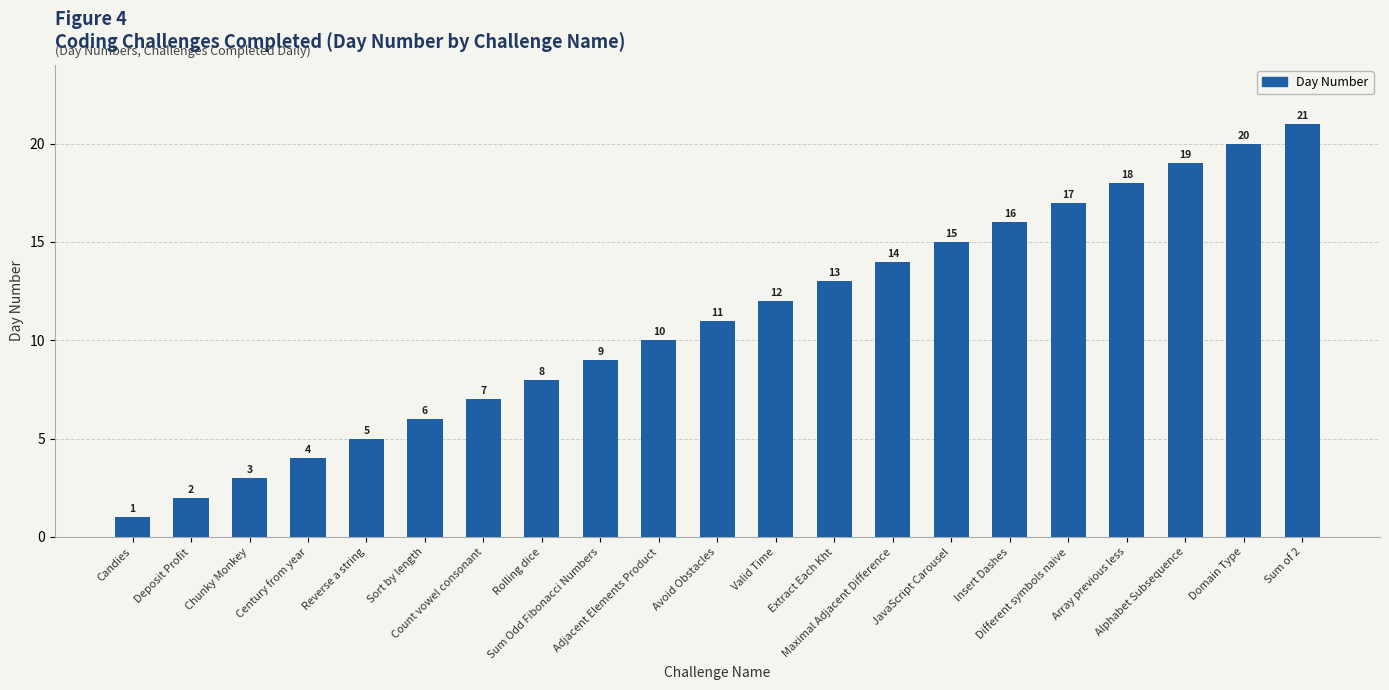

At which category does the chart reach its peak across all series?

Sum of 2